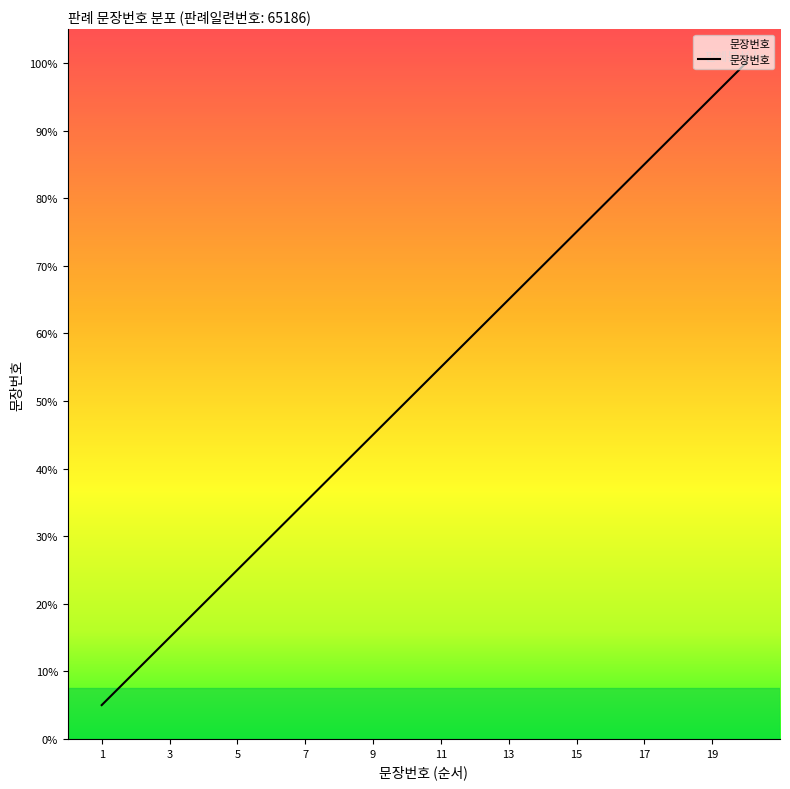

Which category has the lowest value across all series?

1